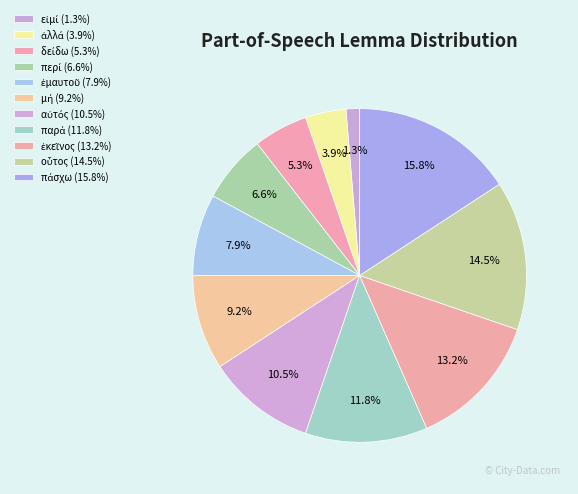

How many slices are in this pie chart?

11